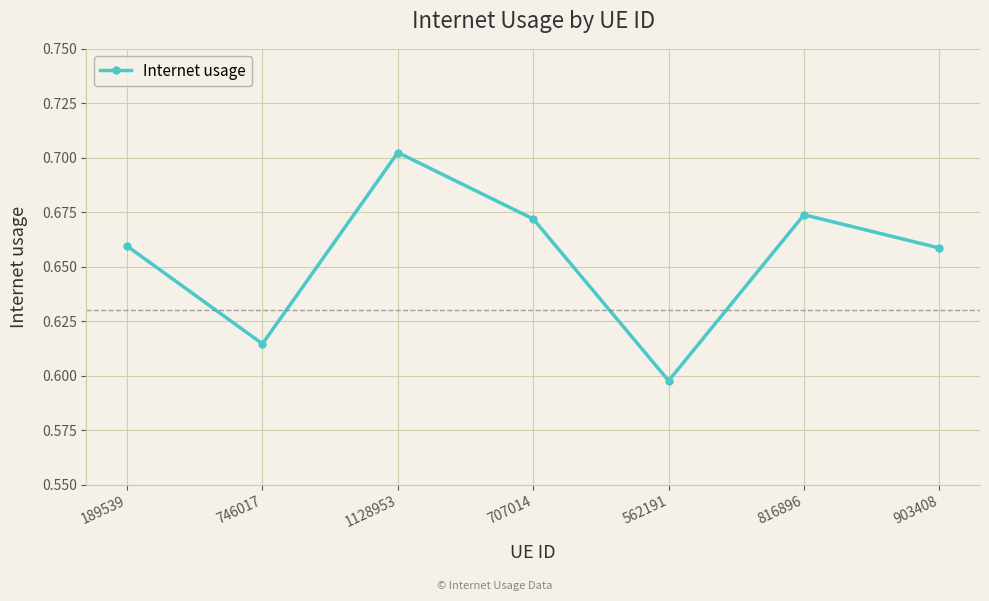

Does the chart display data point markers on the line(s)?

Yes